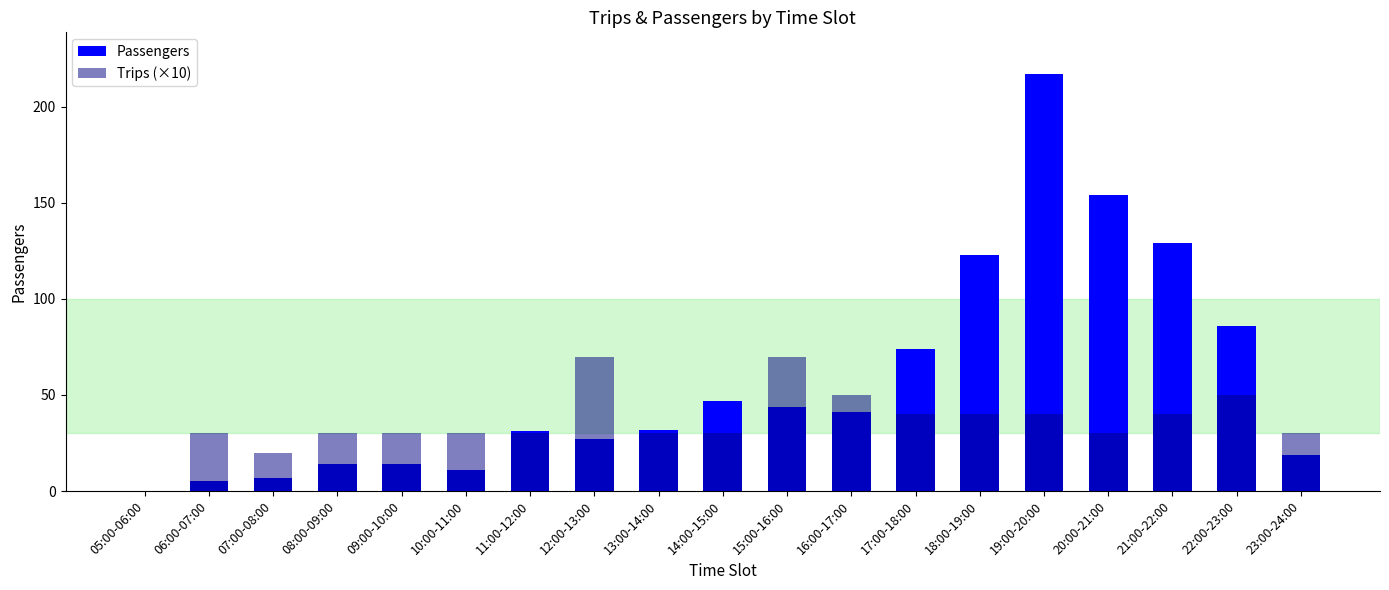

What are all the series names shown in the legend?

Passengers, Trips (×10)